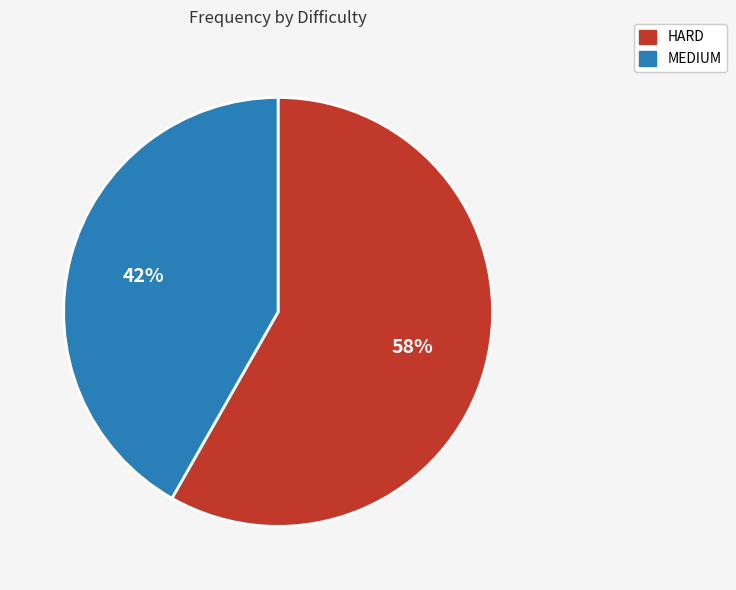

Rank the categories by value from highest to lowest.

HARD, MEDIUM